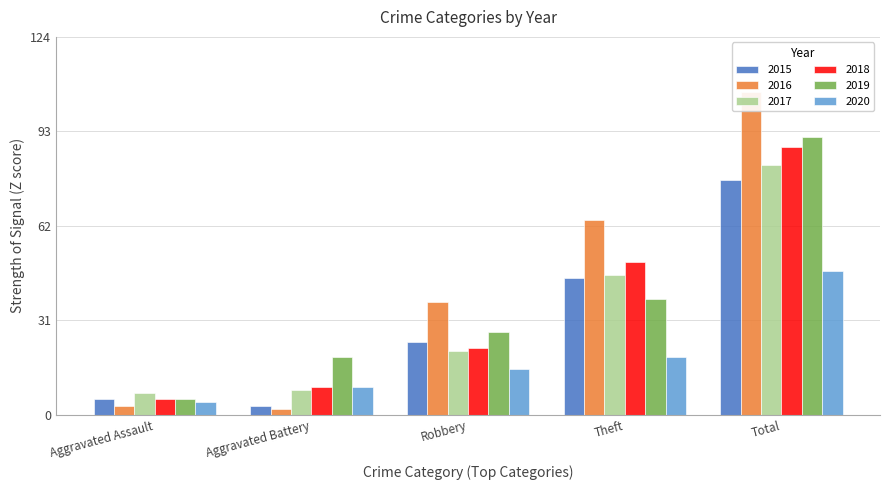

Where does the 2018 series first go above 22?

Theft